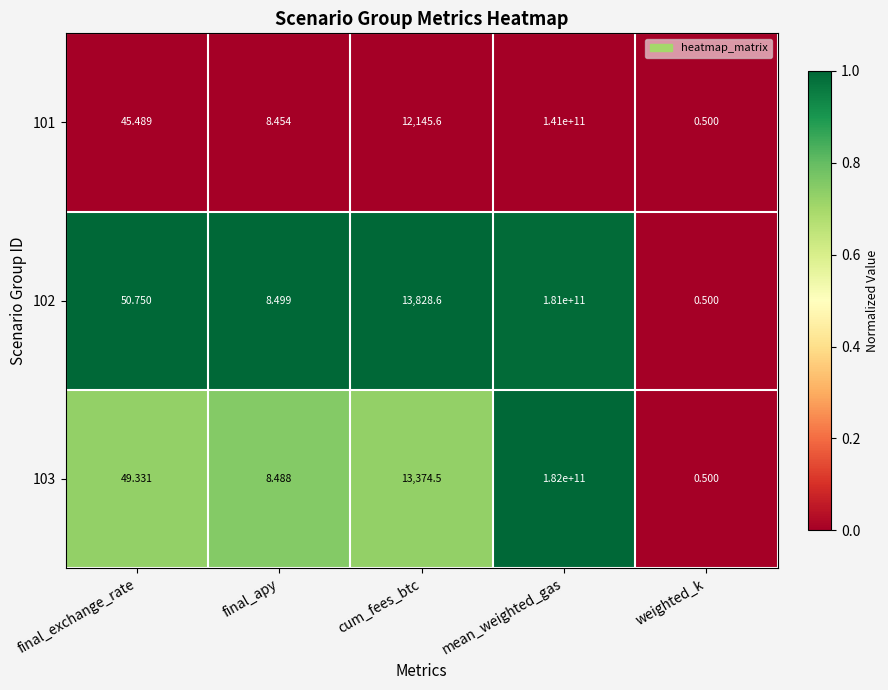

At which label does 101 reach its minimum?

weighted_k